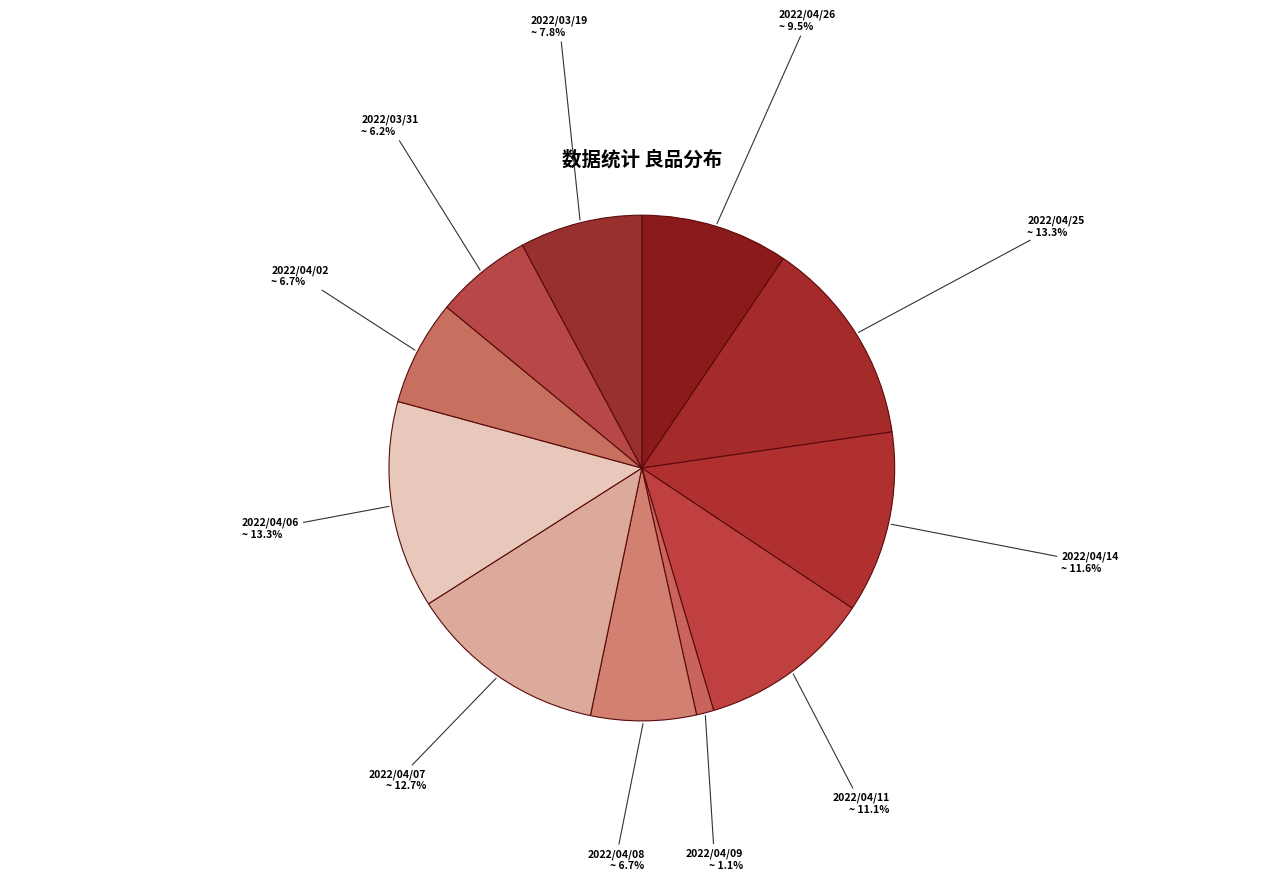

Does 2022/04/26 represent more than half of the total?

No